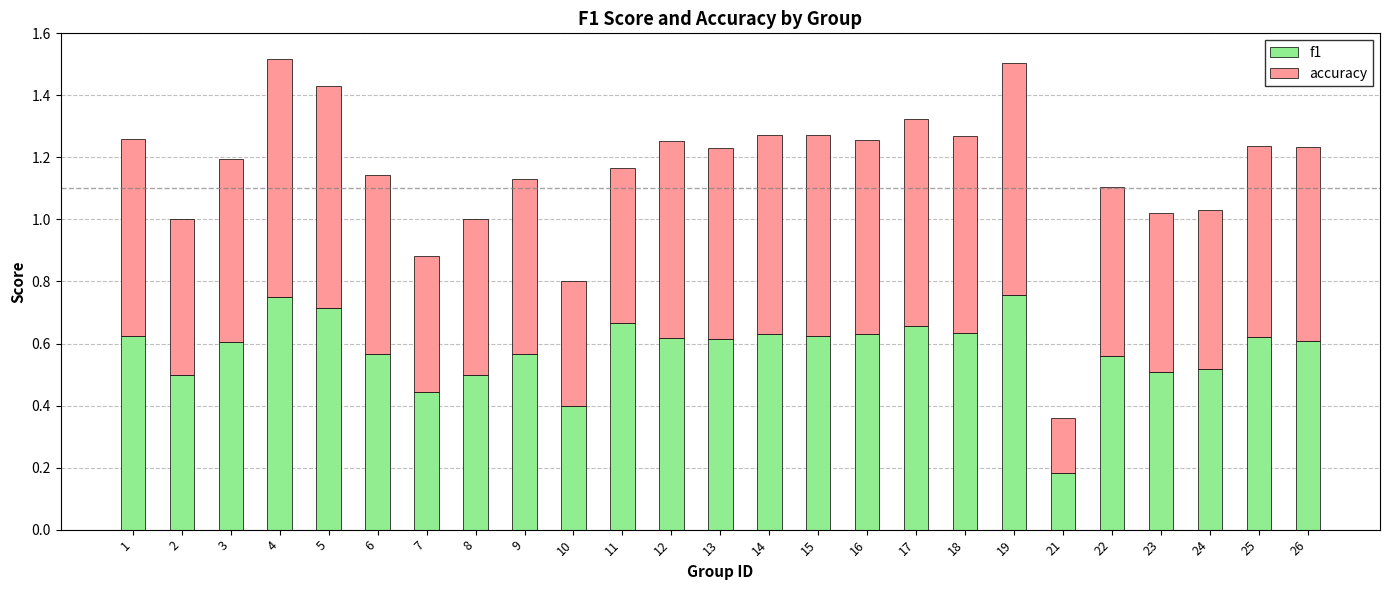

What is the difference between the f1 values at 2 and 21?

0.3